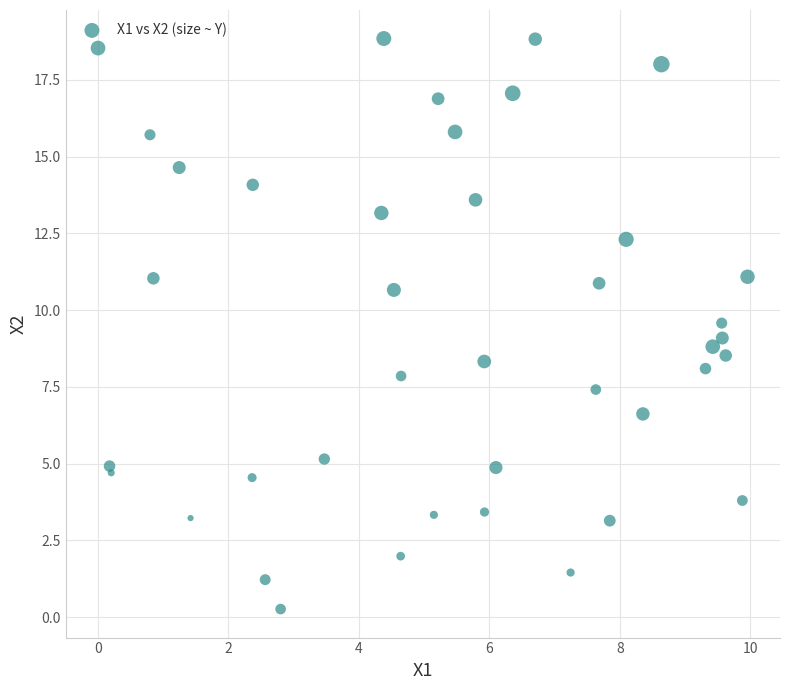

What is the range of X values (max minus min)?

10.0